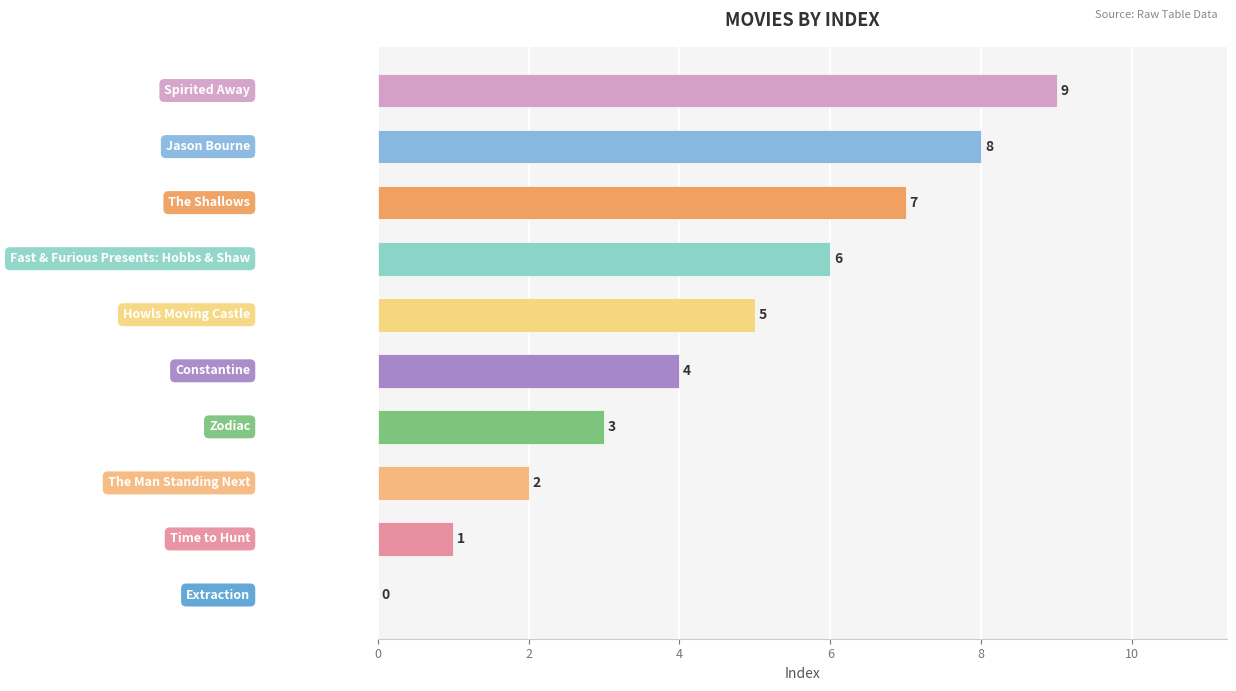

Count the values in the range 2 to 7.

6